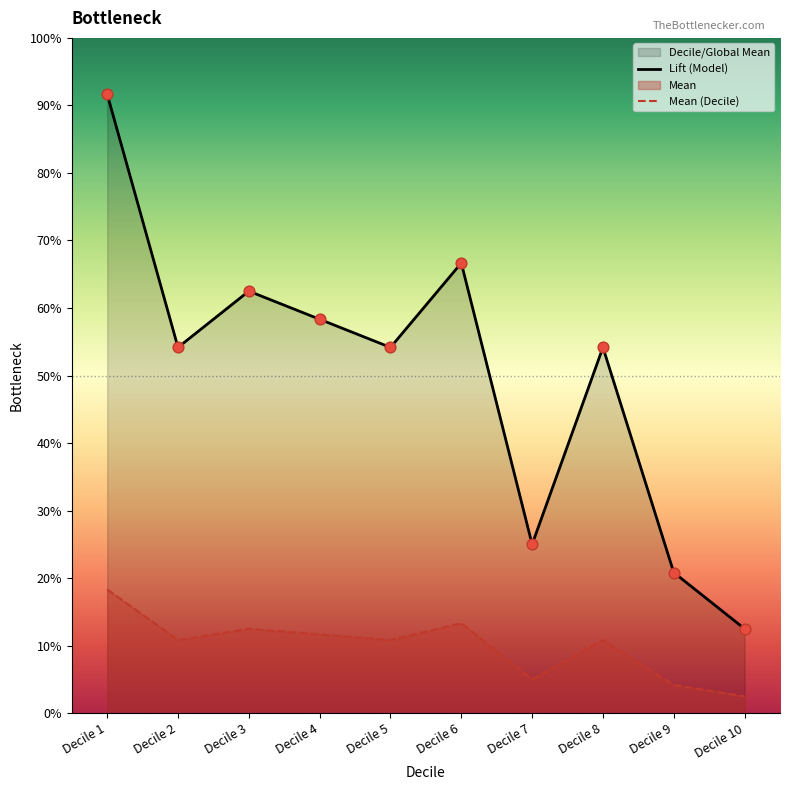

Which series contains the lowest Y value?

Mean (Decile)